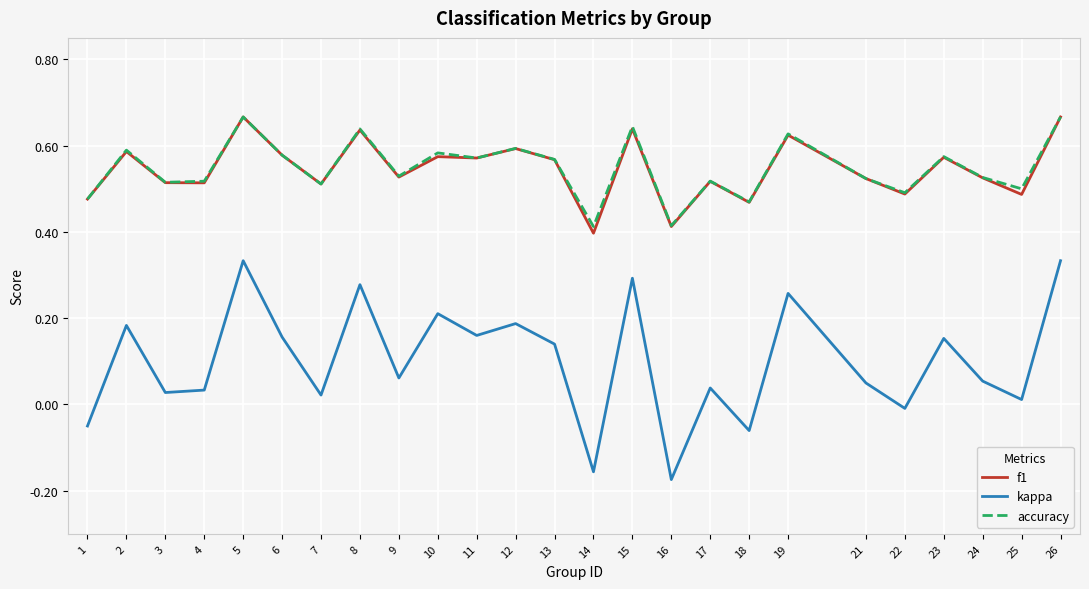

Is the value of f1 at 22 greater than the value of accuracy at 14?

Yes